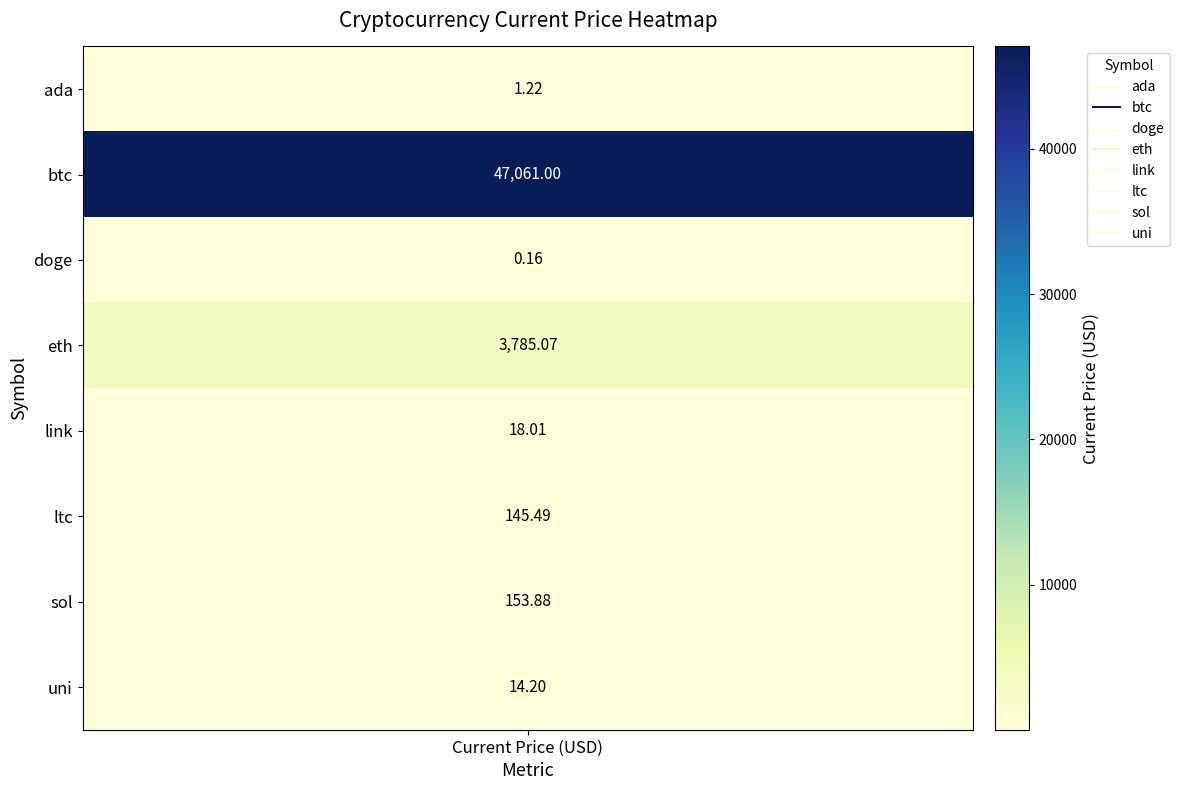

What is the difference between the second highest and second lowest values?

3783.9